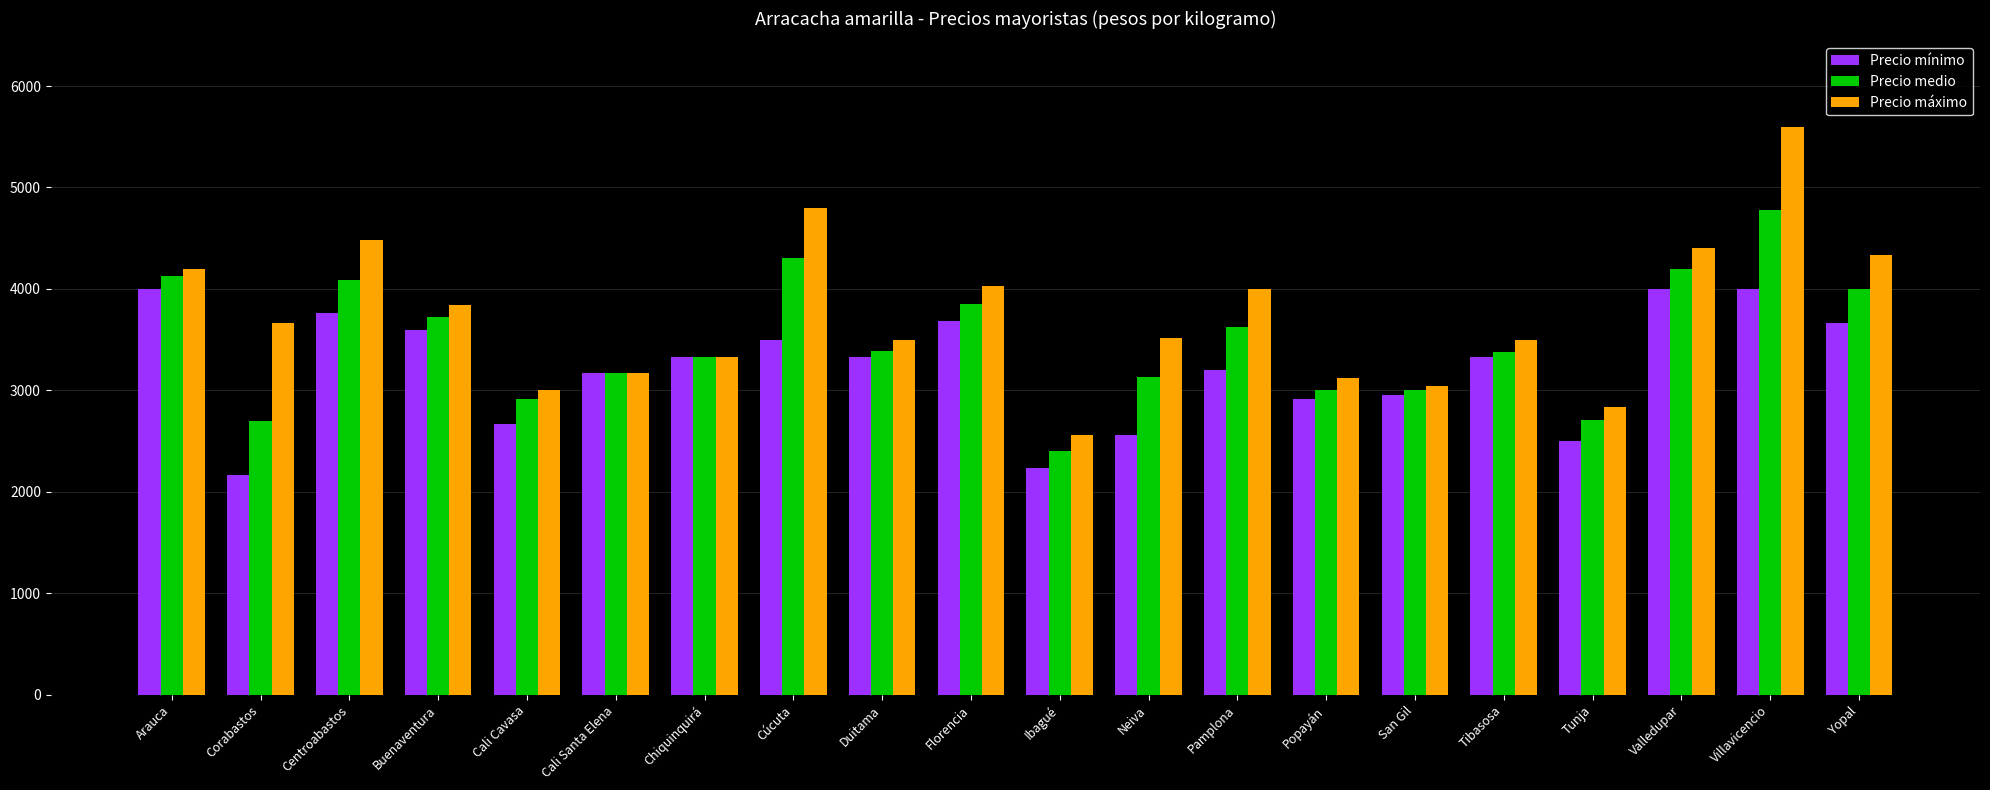

Is it true that Precio máximo equals 999 at Chiquinquirá?

False